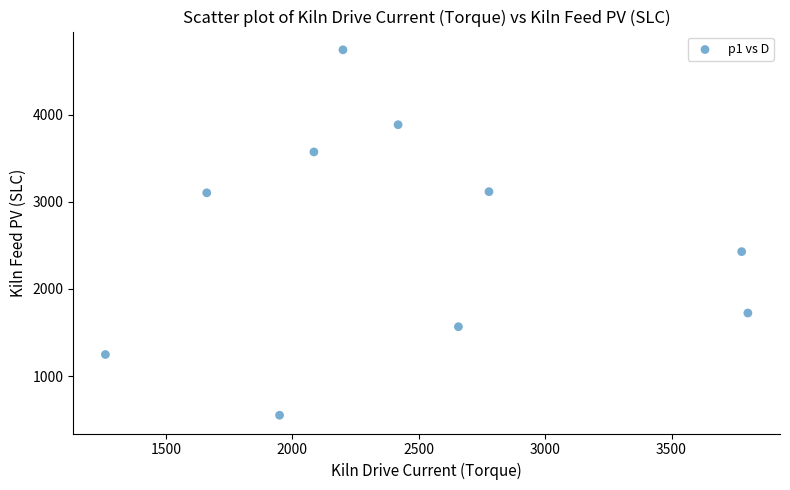

What is the range of X values (max minus min)?

2541.4